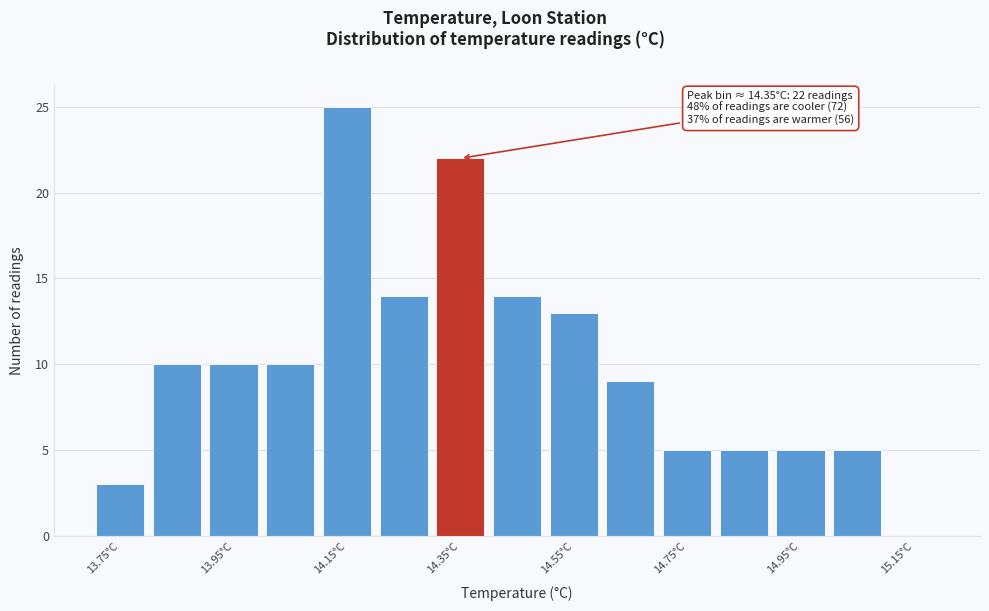

Which range on the x-axis has the tallest bar?

14.1 to 14.2